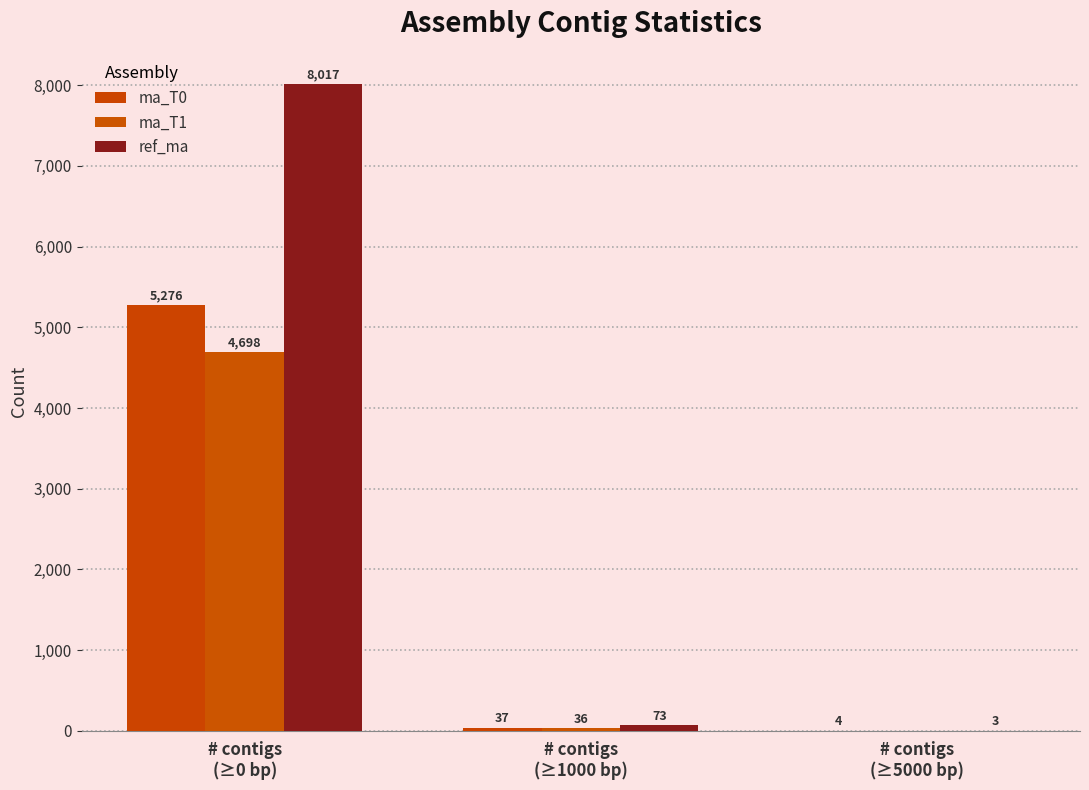

The value of ref_ma at # contigs
(≥0 bp) is 8017. True or false?

True